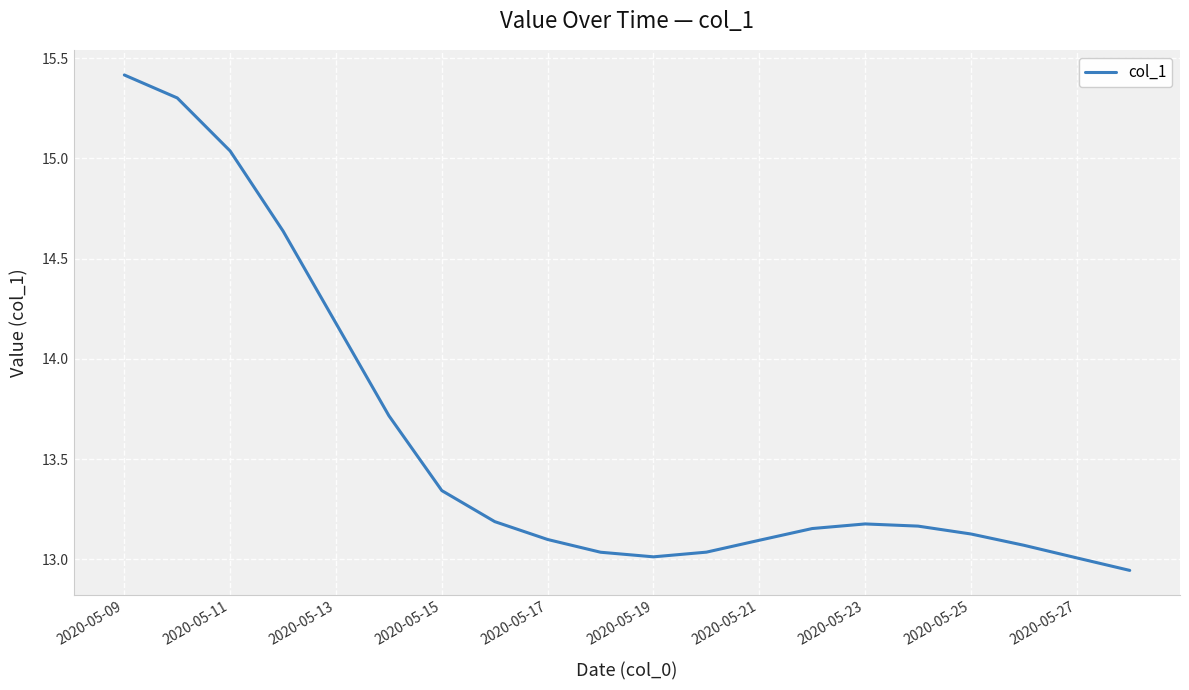

How many interior local valleys (lower than both neighbors) does the data have?

1